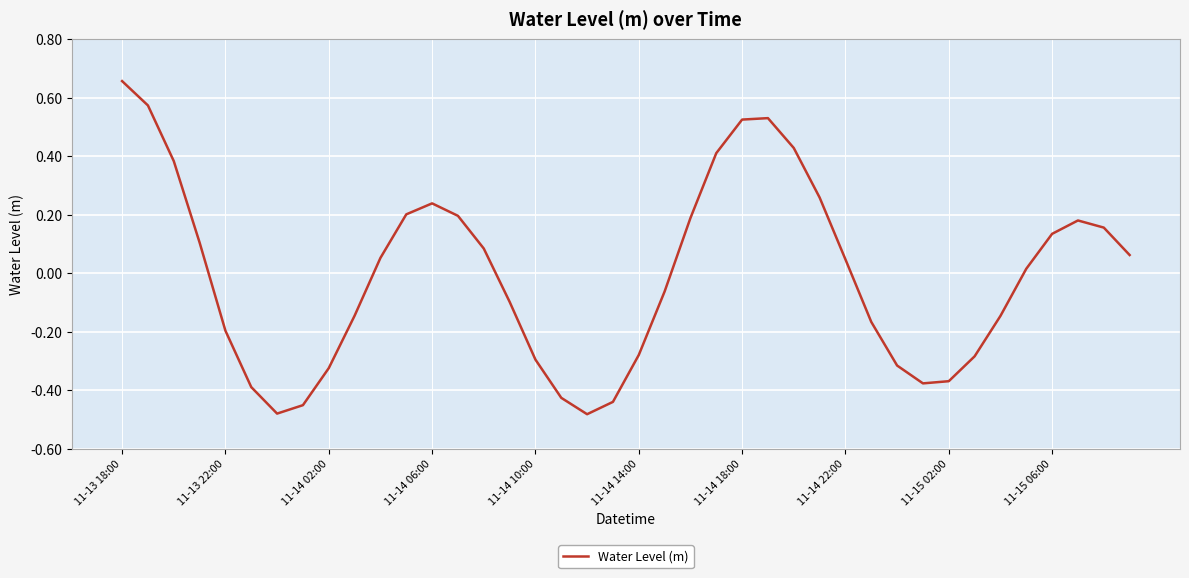

What is the smallest value displayed?

-0.5